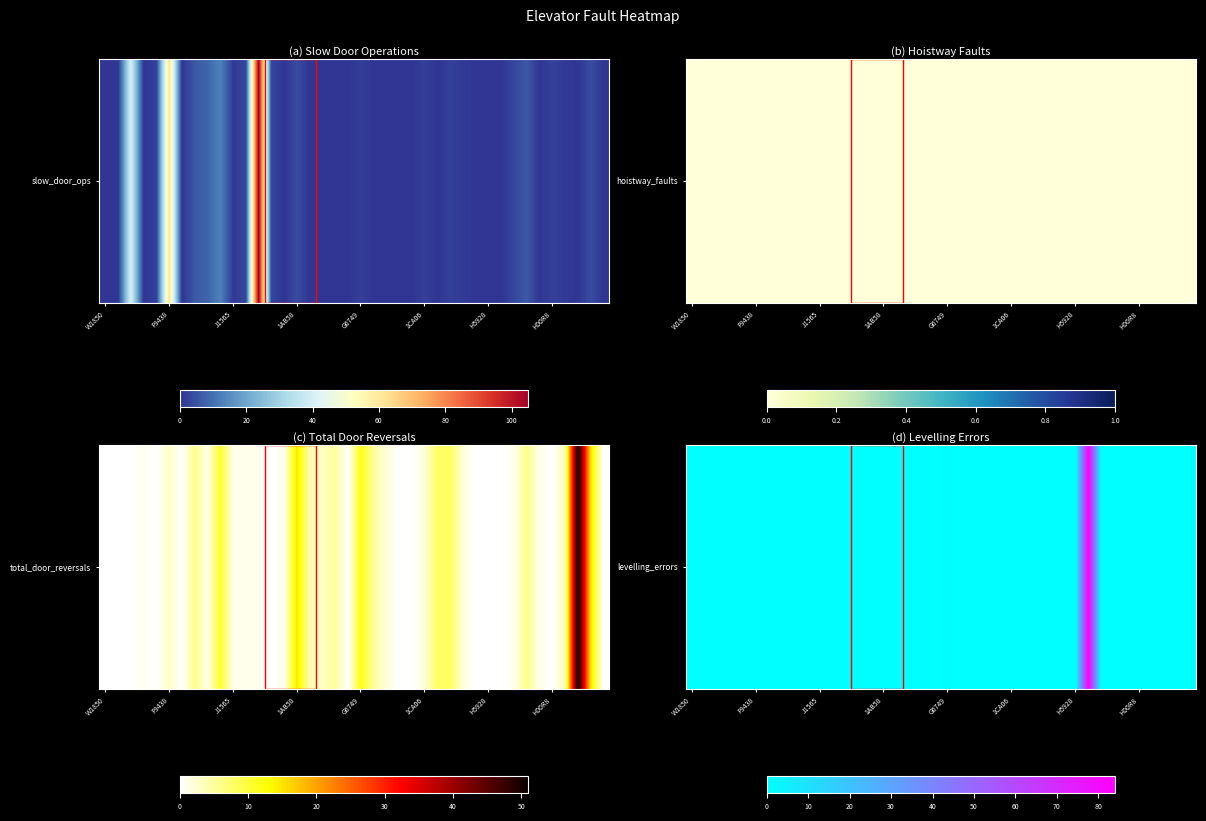

Reading right to left, extract all data points from this chart.

0	0	0	0	0	0	0	0	84	0	0	0	0	0	0	0	0	0	0	1	0	1	0	0	0	0	0	0	0	0	0	0	0	0	0	0	0	0	0	0